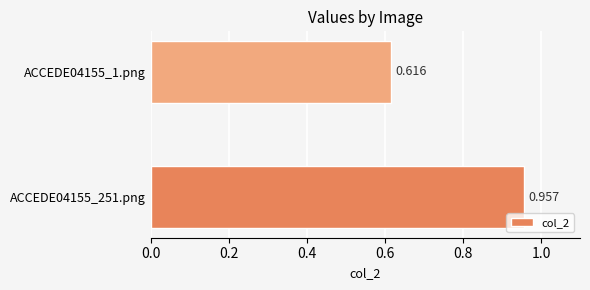

Which label corresponds to the smallest value in the chart?

ACCEDE04155_1.png